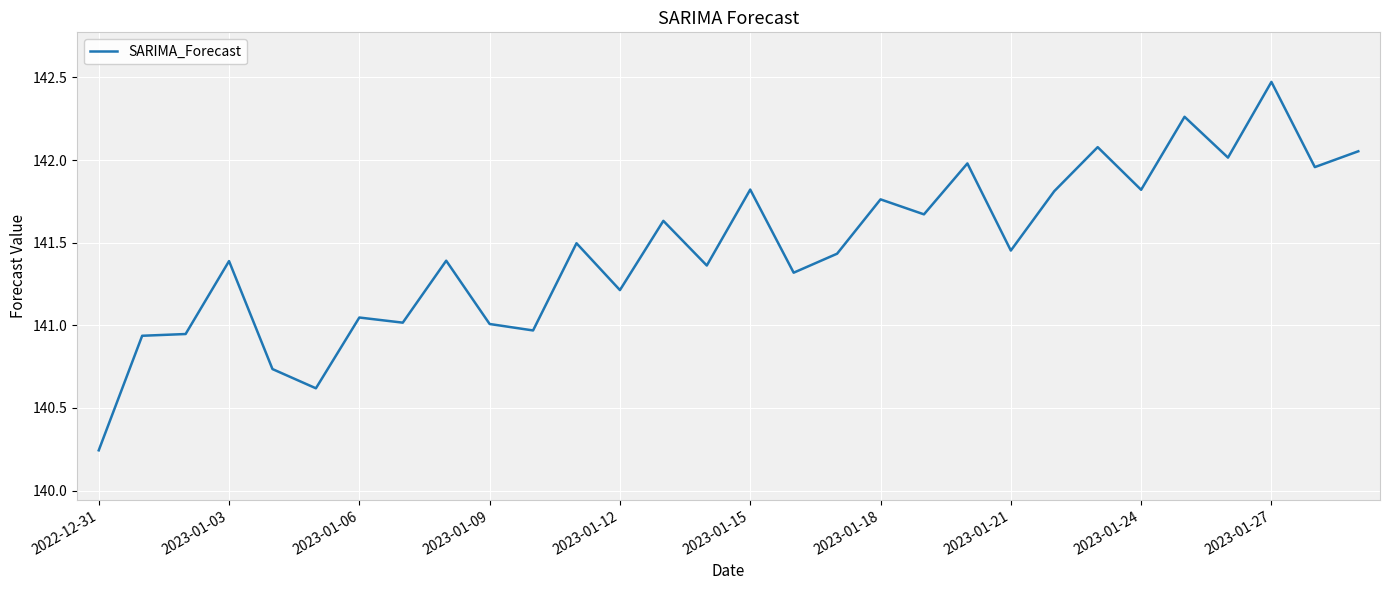

What is the greatest value displayed?

142.5